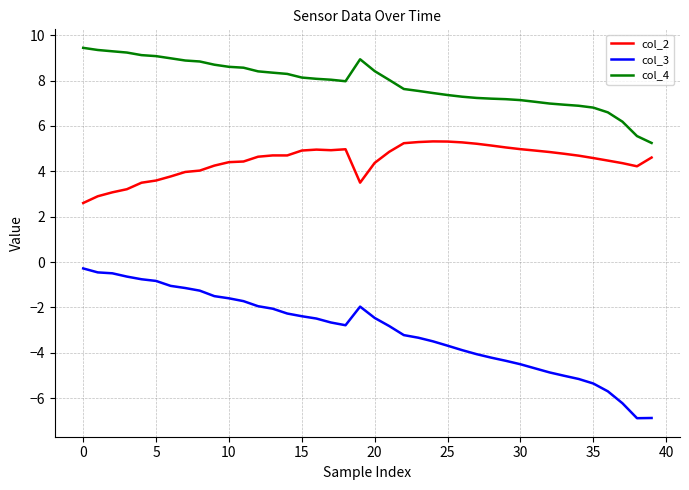

How many lines are shown in the chart?

3